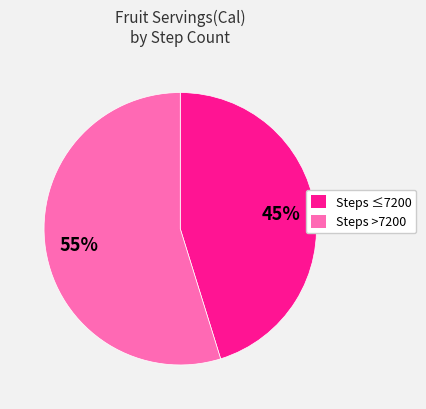

To the nearest percent, what is the average slice percentage?

50%